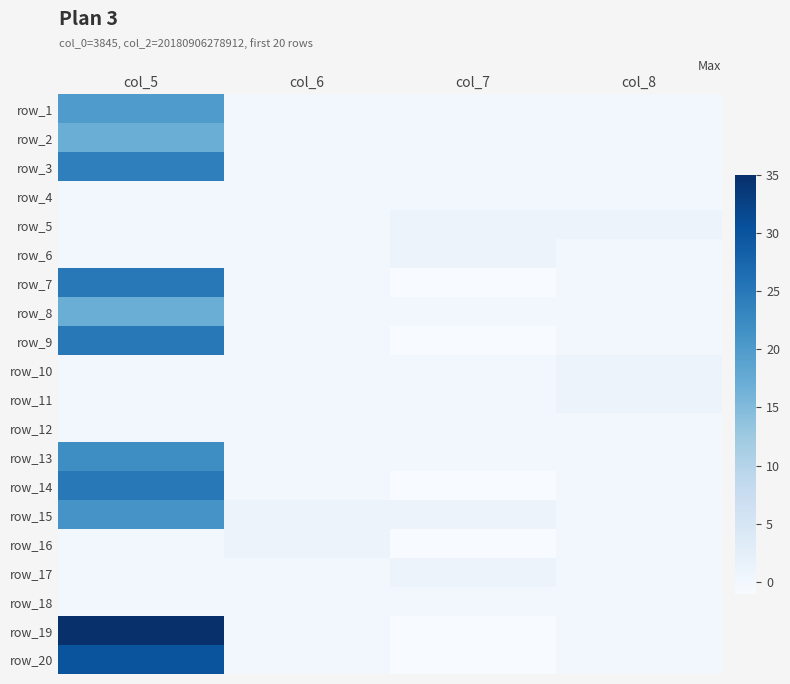

The row_3 series shows 0 at col_6. True or false?

True